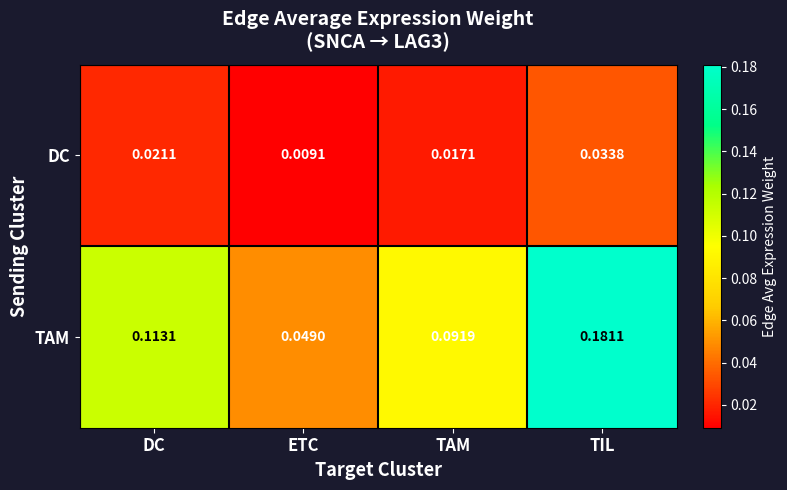

At which label is TAM closest to 0?

ETC